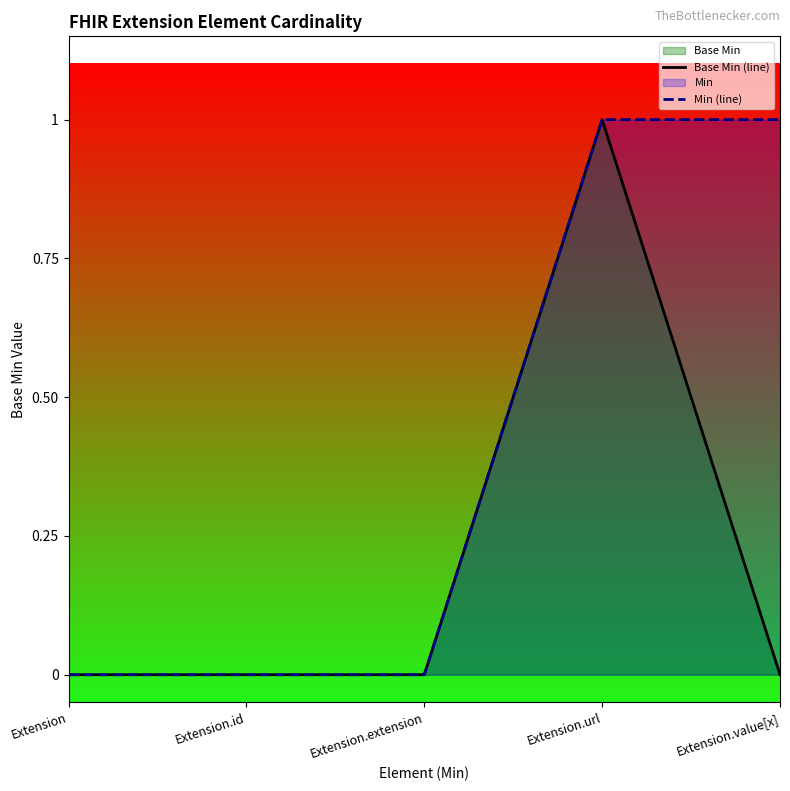

How many lines are shown in the chart?

2